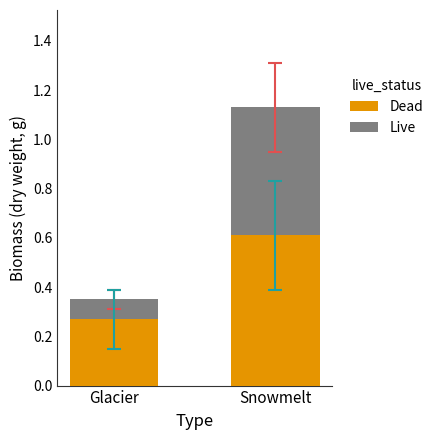

What is the maximum value for Live?

0.6